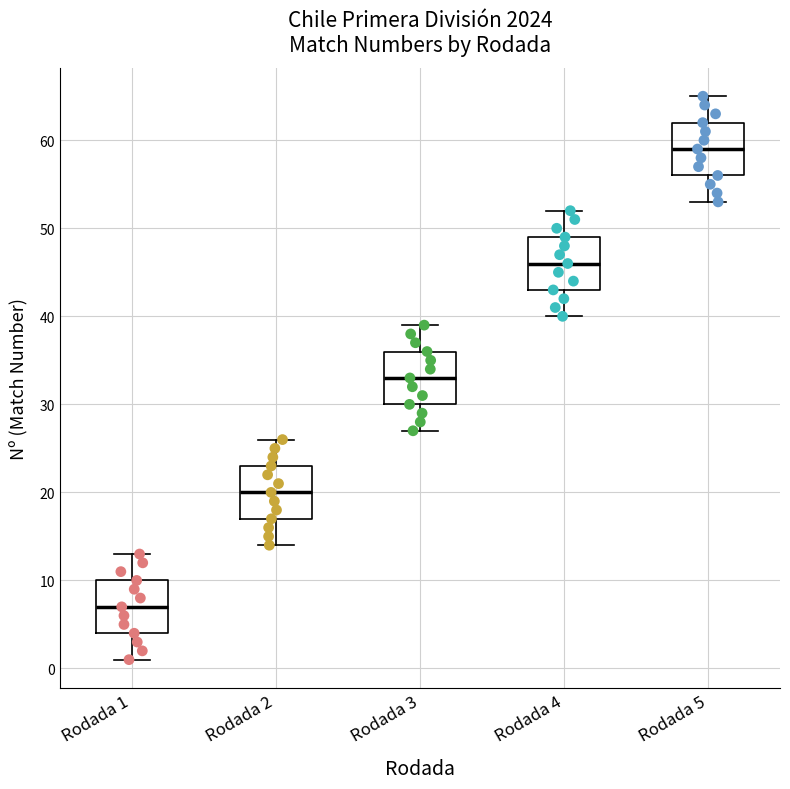

Reading left to right, transcribe this box plot: for each box, give where its median line is, the range the box spans, and where its two whiskers end, as read against the y-axis. The values are not printed on the chart, so give them approximately, as read against the axis.

Rodada 1: median 7, box 4 to 10, whiskers 1 to 13
Rodada 2: median 20, box 17 to 23, whiskers 14 to 26
Rodada 3: median 33, box 30 to 36, whiskers 27 to 39
Rodada 4: median 46, box 43 to 49, whiskers 40 to 52
Rodada 5: median 59, box 56 to 62, whiskers 53 to 65